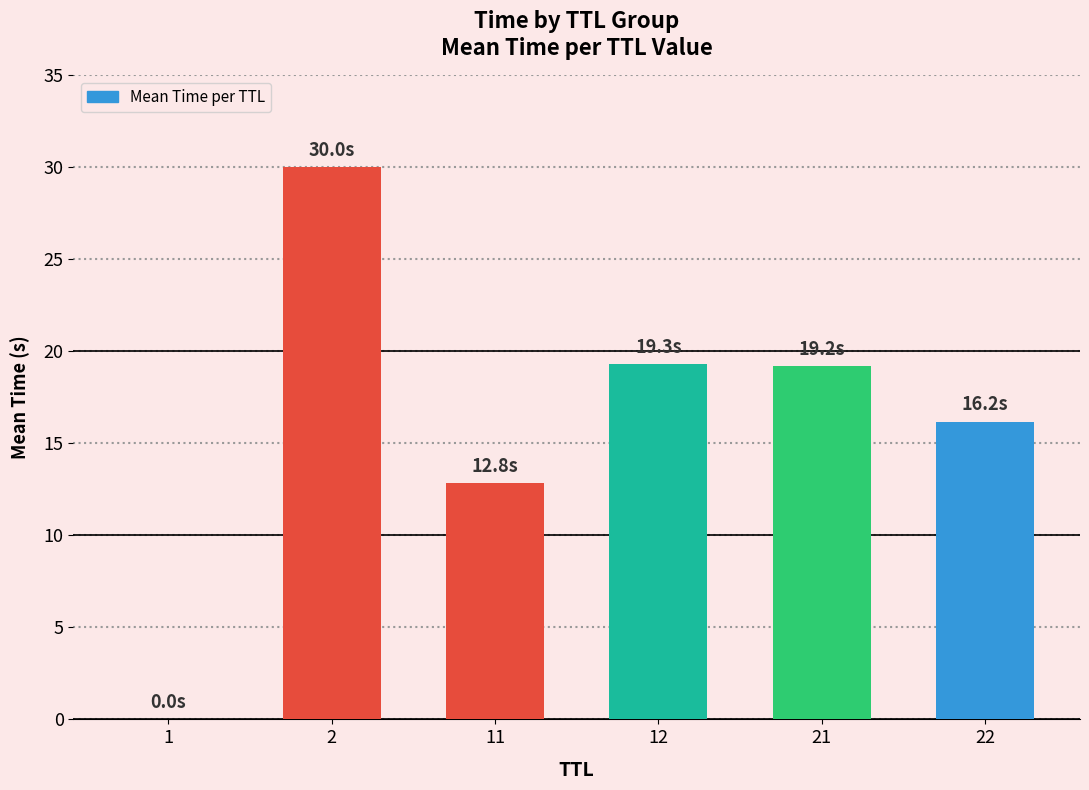

True or false: the data shows 27.5 at 22.

False